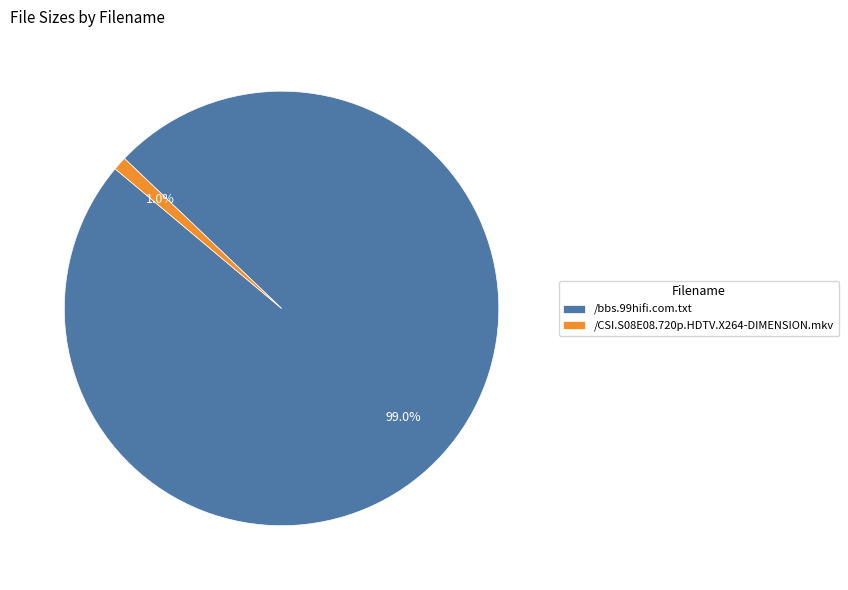

Which category has the biggest portion of the pie?

/bbs.99hifi.com.txt